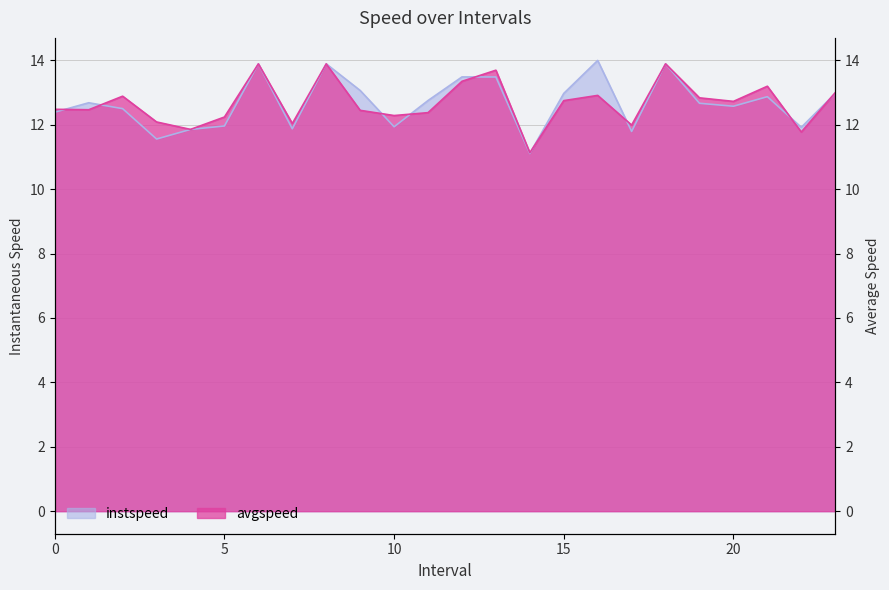

Between 8.0 and 18.0, which is larger?

8.0